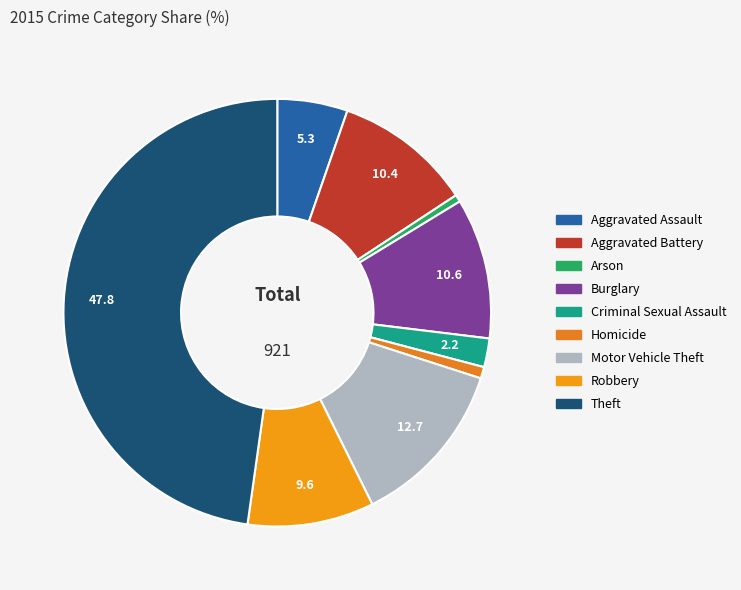

Is there any slice that represents more than half of the pie?

No